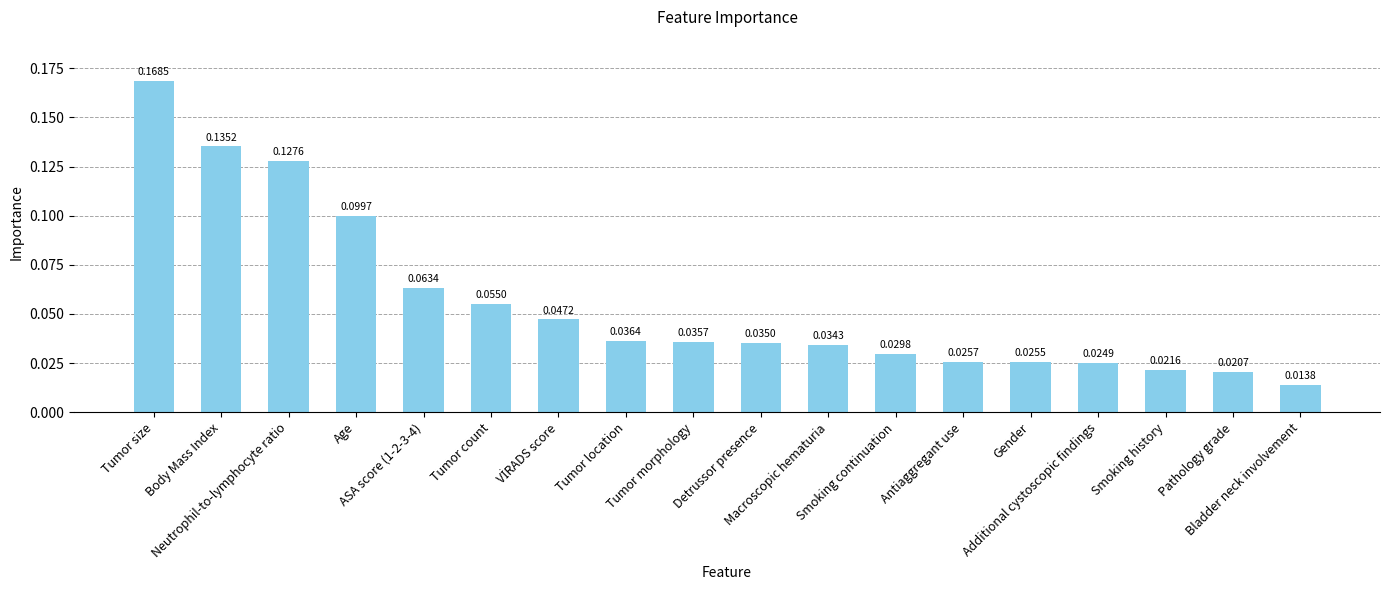

Which has a higher value, Age or Body Mass Index?

Body Mass Index